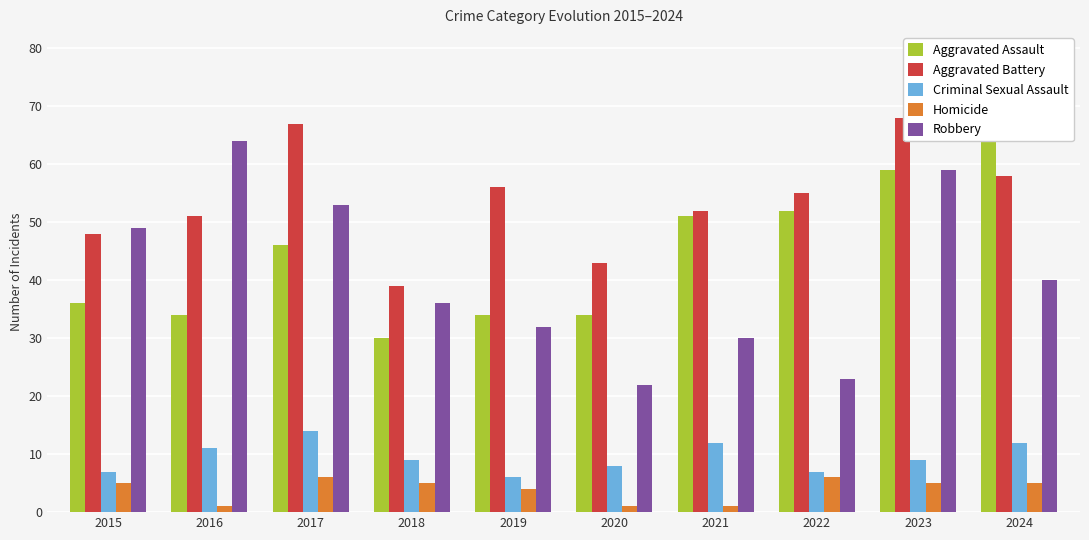

What is the total value across all series at 2023?

200